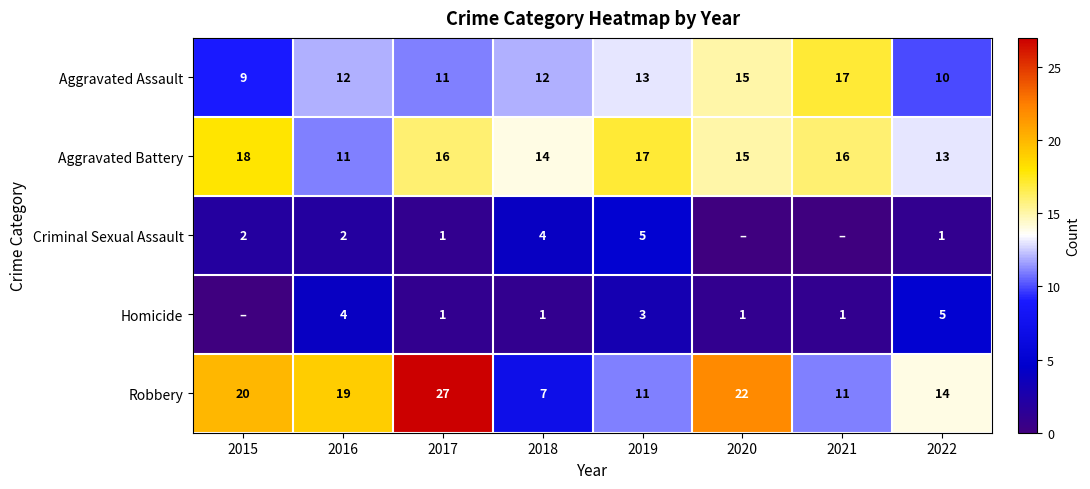

The value of Aggravated Battery at 2017 is 16. True or false?

True